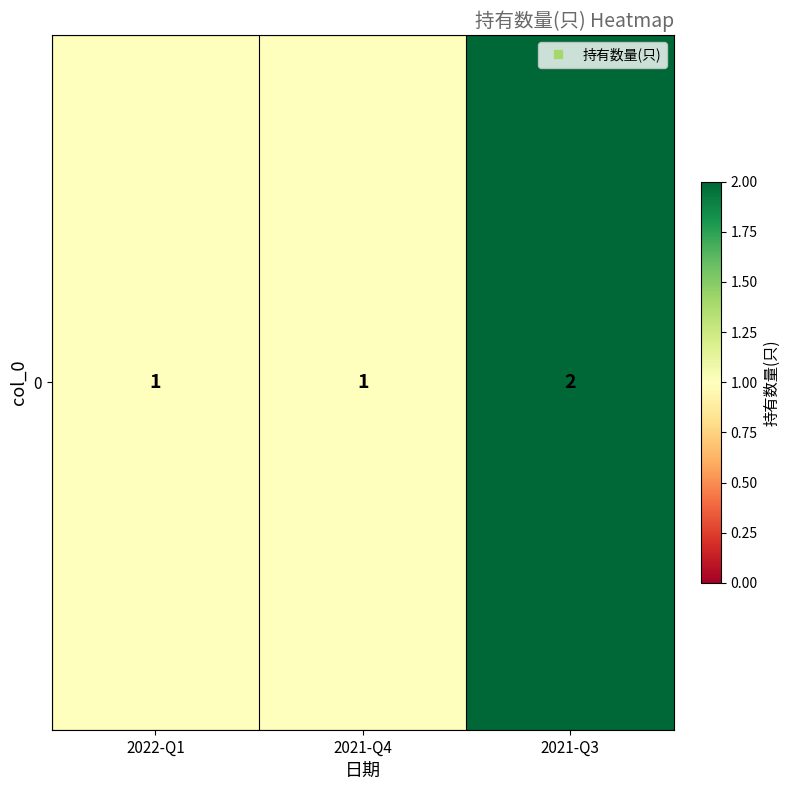

The value at 2022-Q1 is 1. True or false?

True